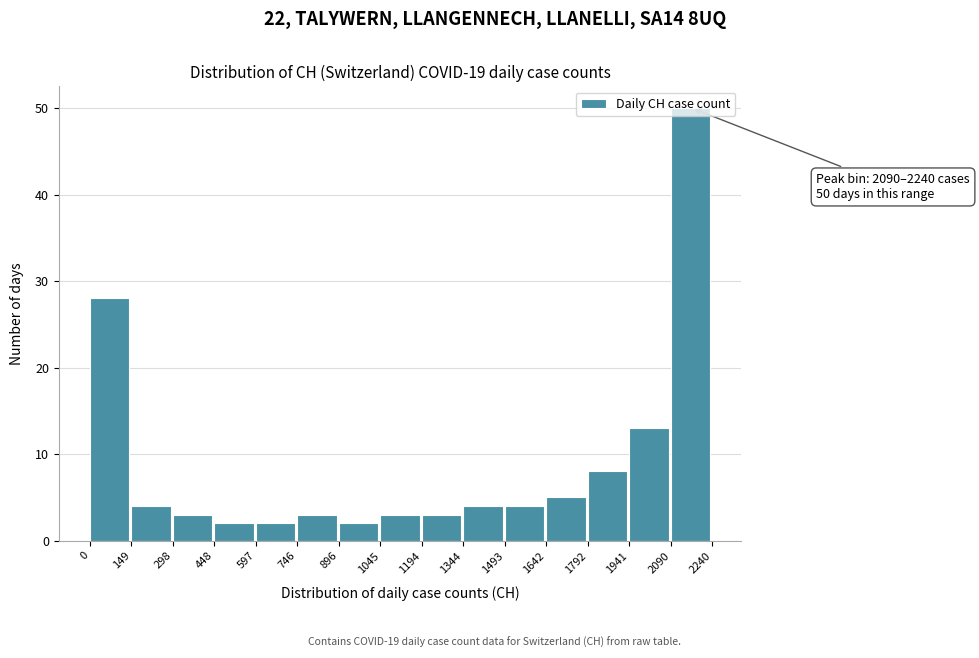

Over which range of the x-axis is the bar tallest?

2090 to 2240